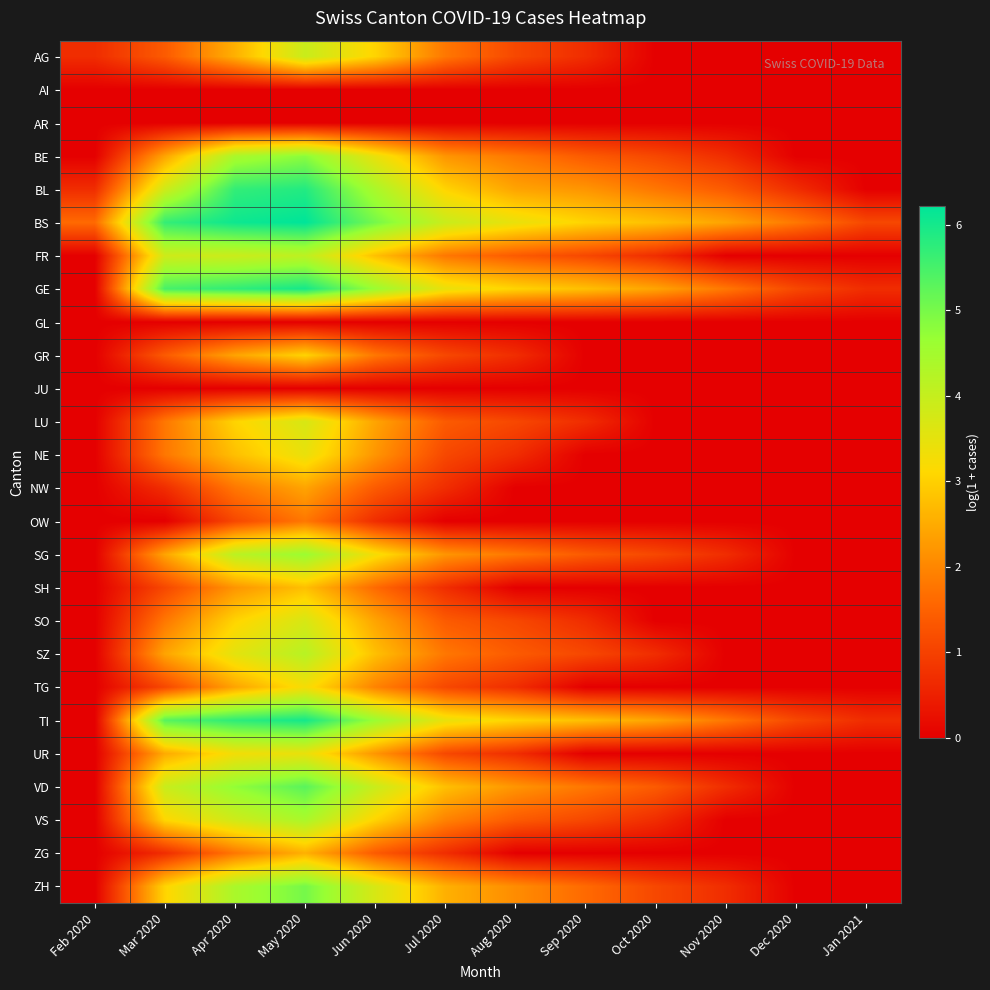

Reading left to right, list all the values displayed in this chart.

AG: Feb 2020=0.7	Mar 2020=1.4	Apr 2020=2.6	May 2020=3.9	Jun 2020=3.0	Jul 2020=1.8	Aug 2020=1.1	Sep 2020=0.7	Oct 2020=0.0	Nov 2020=0.0	Dec 2020=0.0	Jan 2021=0.0
AI: Feb 2020=0.0	Mar 2020=0.0	Apr 2020=0.0	May 2020=0.0	Jun 2020=0.0	Jul 2020=0.0	Aug 2020=0.0	Sep 2020=0.0	Oct 2020=0.0	Nov 2020=0.0	Dec 2020=0.0	Jan 2021=0.0
AR: Feb 2020=0.0	Mar 2020=0.0	Apr 2020=0.0	May 2020=0.0	Jun 2020=0.0	Jul 2020=0.0	Aug 2020=0.0	Sep 2020=0.0	Oct 2020=0.0	Nov 2020=0.0	Dec 2020=0.0	Jan 2021=0.0
BE: Feb 2020=0.0	Mar 2020=2.4	Apr 2020=4.4	May 2020=4.8	Jun 2020=3.4	Jul 2020=2.2	Aug 2020=1.8	Sep 2020=1.4	Oct 2020=1.1	Nov 2020=0.7	Dec 2020=0.0	Jan 2021=0.0
BL: Feb 2020=0.7	Mar 2020=3.9	Apr 2020=5.7	May 2020=5.9	Jun 2020=4.4	Jul 2020=3.0	Aug 2020=2.4	Sep 2020=2.2	Oct 2020=1.8	Nov 2020=1.4	Dec 2020=0.7	Jan 2021=0.0
BS: Feb 2020=1.6	Mar 2020=5.7	Apr 2020=6.1	May 2020=6.2	Jun 2020=5.0	Jul 2020=3.9	Aug 2020=3.4	Sep 2020=3.0	Oct 2020=2.8	Nov 2020=2.4	Dec 2020=1.8	Jan 2021=1.1
FR: Feb 2020=0.0	Mar 2020=3.9	Apr 2020=3.9	May 2020=4.1	Jun 2020=2.8	Jul 2020=1.8	Aug 2020=1.4	Sep 2020=1.1	Oct 2020=0.7	Nov 2020=0.0	Dec 2020=0.0	Jan 2021=0.0
GE: Feb 2020=0.0	Mar 2020=5.5	Apr 2020=5.7	May 2020=6.0	Jun 2020=4.6	Jul 2020=3.4	Aug 2020=3.0	Sep 2020=2.8	Oct 2020=2.4	Nov 2020=1.8	Dec 2020=1.1	Jan 2021=0.7
GL: Feb 2020=0.0	Mar 2020=0.0	Apr 2020=0.0	May 2020=0.0	Jun 2020=0.0	Jul 2020=0.0	Aug 2020=0.0	Sep 2020=0.0	Oct 2020=0.0	Nov 2020=0.0	Dec 2020=0.0	Jan 2021=0.0
GR: Feb 2020=0.0	Mar 2020=1.4	Apr 2020=2.4	May 2020=3.0	Jun 2020=1.8	Jul 2020=1.1	Aug 2020=0.7	Sep 2020=0.0	Oct 2020=0.0	Nov 2020=0.0	Dec 2020=0.0	Jan 2021=0.0
JU: Feb 2020=0.0	Mar 2020=0.0	Apr 2020=0.0	May 2020=0.0	Jun 2020=0.0	Jul 2020=0.0	Aug 2020=0.0	Sep 2020=0.0	Oct 2020=0.0	Nov 2020=0.0	Dec 2020=0.0	Jan 2021=0.0
LU: Feb 2020=0.0	Mar 2020=1.8	Apr 2020=3.0	May 2020=3.7	Jun 2020=2.4	Jul 2020=1.4	Aug 2020=1.1	Sep 2020=0.7	Oct 2020=0.0	Nov 2020=0.0	Dec 2020=0.0	Jan 2021=0.0
NE: Feb 2020=0.0	Mar 2020=1.8	Apr 2020=2.8	May 2020=3.4	Jun 2020=2.2	Jul 2020=1.1	Aug 2020=0.7	Sep 2020=0.0	Oct 2020=0.0	Nov 2020=0.0	Dec 2020=0.0	Jan 2021=0.0
NW: Feb 2020=0.0	Mar 2020=0.7	Apr 2020=1.8	May 2020=2.4	Jun 2020=1.4	Jul 2020=0.7	Aug 2020=0.0	Sep 2020=0.0	Oct 2020=0.0	Nov 2020=0.0	Dec 2020=0.0	Jan 2021=0.0
OW: Feb 2020=0.0	Mar 2020=0.0	Apr 2020=1.1	May 2020=1.8	Jun 2020=0.7	Jul 2020=0.0	Aug 2020=0.0	Sep 2020=0.0	Oct 2020=0.0	Nov 2020=0.0	Dec 2020=0.0	Jan 2021=0.0
SG: Feb 2020=0.0	Mar 2020=2.4	Apr 2020=4.1	May 2020=4.6	Jun 2020=3.3	Jul 2020=2.2	Aug 2020=1.8	Sep 2020=1.4	Oct 2020=1.1	Nov 2020=0.7	Dec 2020=0.0	Jan 2021=0.0
SH: Feb 2020=0.0	Mar 2020=1.1	Apr 2020=2.2	May 2020=2.8	Jun 2020=1.6	Jul 2020=0.7	Aug 2020=0.0	Sep 2020=0.0	Oct 2020=0.0	Nov 2020=0.0	Dec 2020=0.0	Jan 2021=0.0
SO: Feb 2020=0.0	Mar 2020=1.8	Apr 2020=3.0	May 2020=3.7	Jun 2020=2.4	Jul 2020=1.4	Aug 2020=1.1	Sep 2020=0.7	Oct 2020=0.0	Nov 2020=0.0	Dec 2020=0.0	Jan 2021=0.0
SZ: Feb 2020=0.0	Mar 2020=2.4	Apr 2020=3.5	May 2020=4.2	Jun 2020=2.8	Jul 2020=1.8	Aug 2020=1.4	Sep 2020=1.1	Oct 2020=0.7	Nov 2020=0.0	Dec 2020=0.0	Jan 2021=0.0
TG: Feb 2020=0.0	Mar 2020=1.1	Apr 2020=2.4	May 2020=3.3	Jun 2020=1.9	Jul 2020=1.1	Aug 2020=0.7	Sep 2020=0.0	Oct 2020=0.0	Nov 2020=0.0	Dec 2020=0.0	Jan 2021=0.0
TI: Feb 2020=0.0	Mar 2020=5.3	Apr 2020=5.8	May 2020=6.0	Jun 2020=4.6	Jul 2020=3.4	Aug 2020=3.0	Sep 2020=2.8	Oct 2020=2.4	Nov 2020=1.8	Dec 2020=1.1	Jan 2021=0.7
UR: Feb 2020=0.0	Mar 2020=2.5	Apr 2020=3.3	May 2020=3.4	Jun 2020=2.2	Jul 2020=1.1	Aug 2020=0.7	Sep 2020=0.0	Oct 2020=0.0	Nov 2020=0.0	Dec 2020=0.0	Jan 2021=0.0
VD: Feb 2020=0.0	Mar 2020=3.9	Apr 2020=4.7	May 2020=5.3	Jun 2020=3.9	Jul 2020=2.8	Aug 2020=2.2	Sep 2020=1.8	Oct 2020=1.4	Nov 2020=0.7	Dec 2020=0.0	Jan 2021=0.0
VS: Feb 2020=0.0	Mar 2020=3.1	Apr 2020=3.9	May 2020=4.4	Jun 2020=3.0	Jul 2020=1.9	Aug 2020=1.4	Sep 2020=1.1	Oct 2020=0.7	Nov 2020=0.0	Dec 2020=0.0	Jan 2021=0.0
ZG: Feb 2020=0.0	Mar 2020=0.7	Apr 2020=1.8	May 2020=2.6	Jun 2020=1.4	Jul 2020=0.7	Aug 2020=0.0	Sep 2020=0.0	Oct 2020=0.0	Nov 2020=0.0	Dec 2020=0.0	Jan 2021=0.0
ZH: Feb 2020=0.0	Mar 2020=3.0	Apr 2020=4.4	May 2020=5.0	Jun 2020=3.7	Jul 2020=2.6	Aug 2020=2.1	Sep 2020=1.6	Oct 2020=1.1	Nov 2020=0.7	Dec 2020=0.0	Jan 2021=0.0